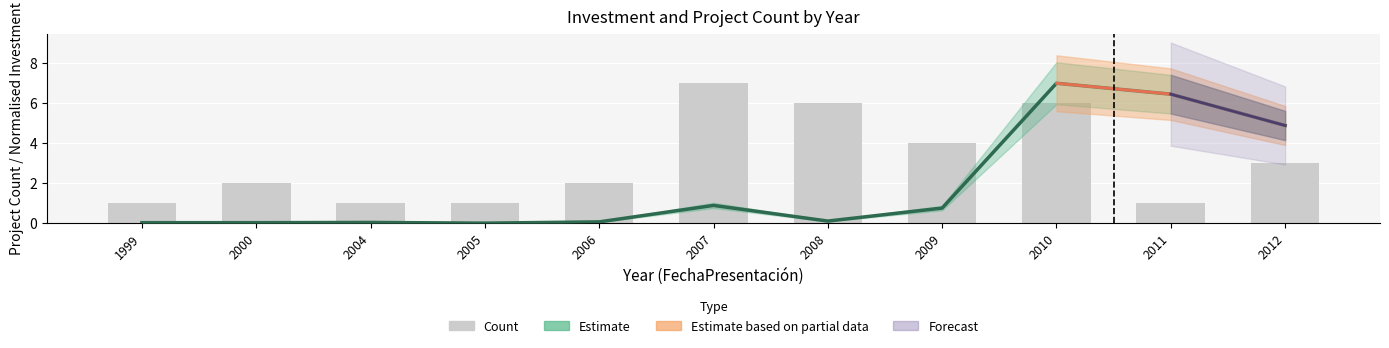

What is the average value?

3